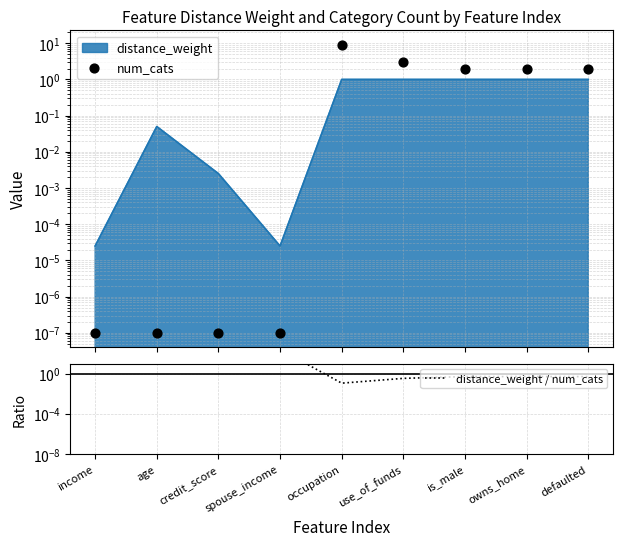

Which series reaches the minimum Y coordinate?

num_cats